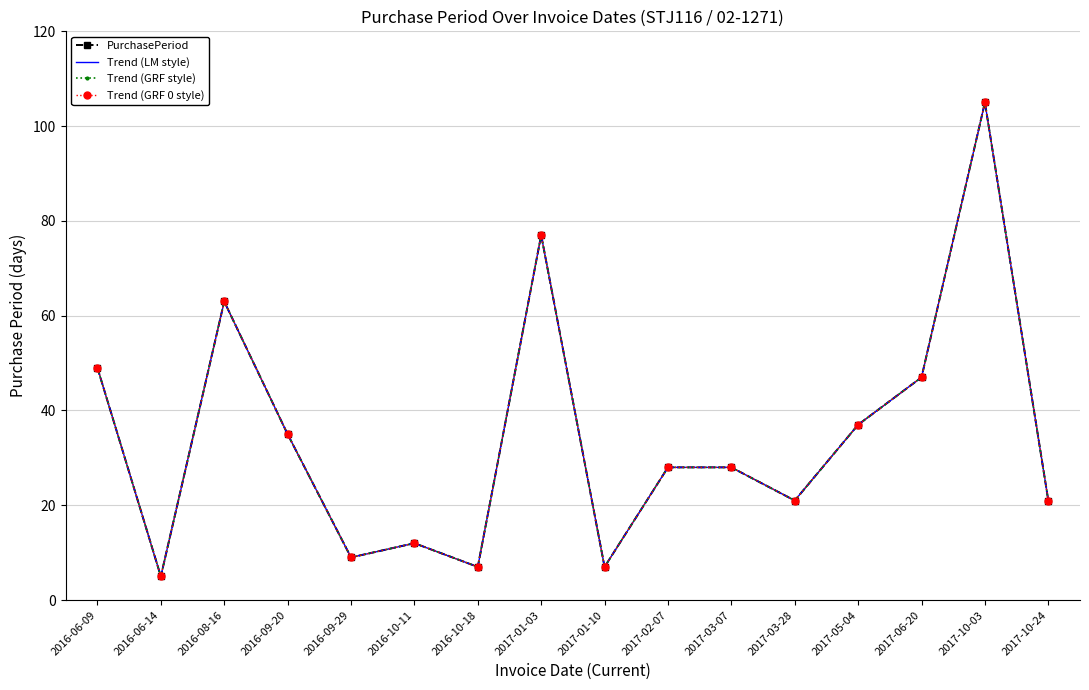

True or false: Trend (LM style) and Trend (GRF 0 style) cross at least once.

False